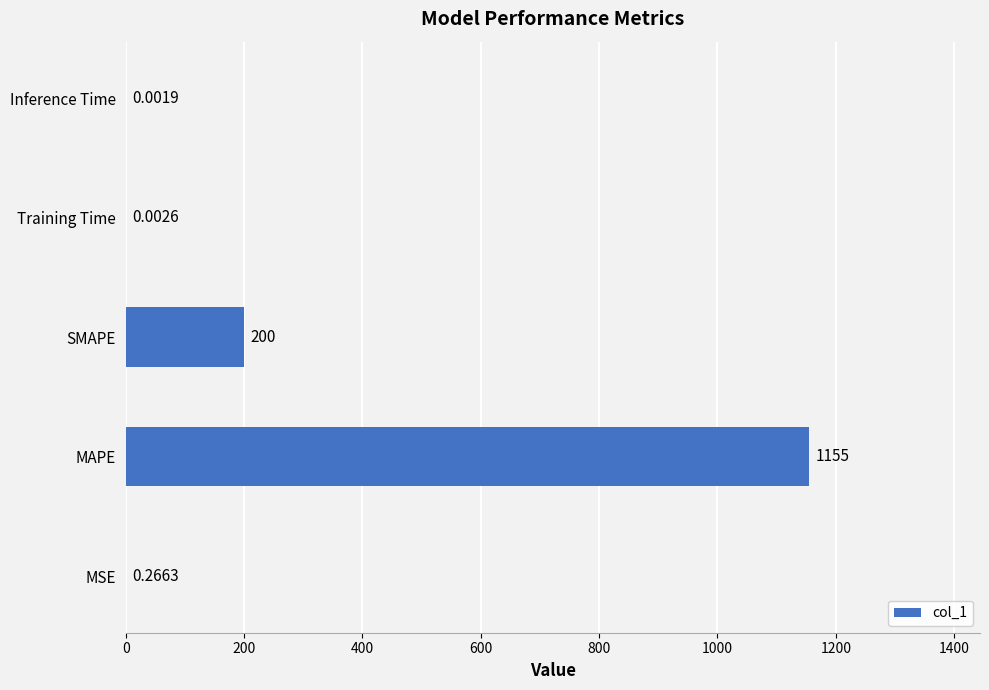

Which category has the highest value across all series?

MAPE